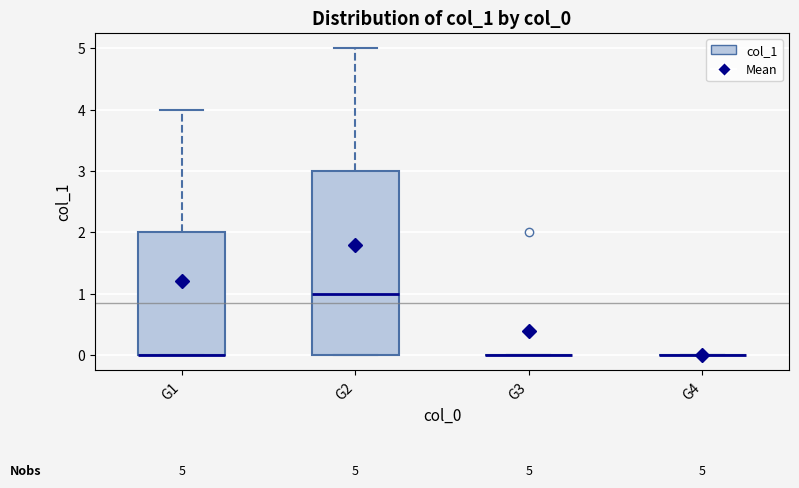

Comparing the boxes themselves (not the whiskers), which one is the tallest?

G2